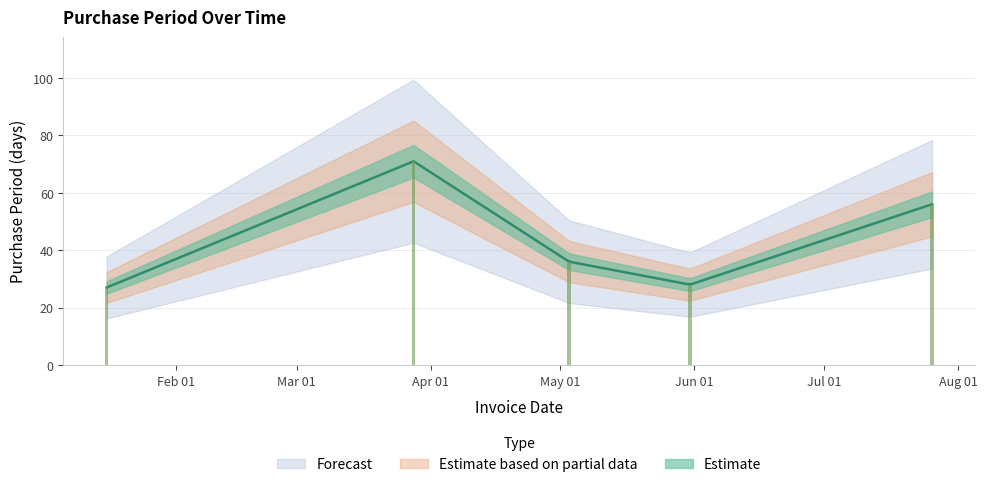

List the labels in order of value, smallest first.

2017-01-16, 2017-05-31, 2017-05-03, 2017-07-26, 2017-03-28